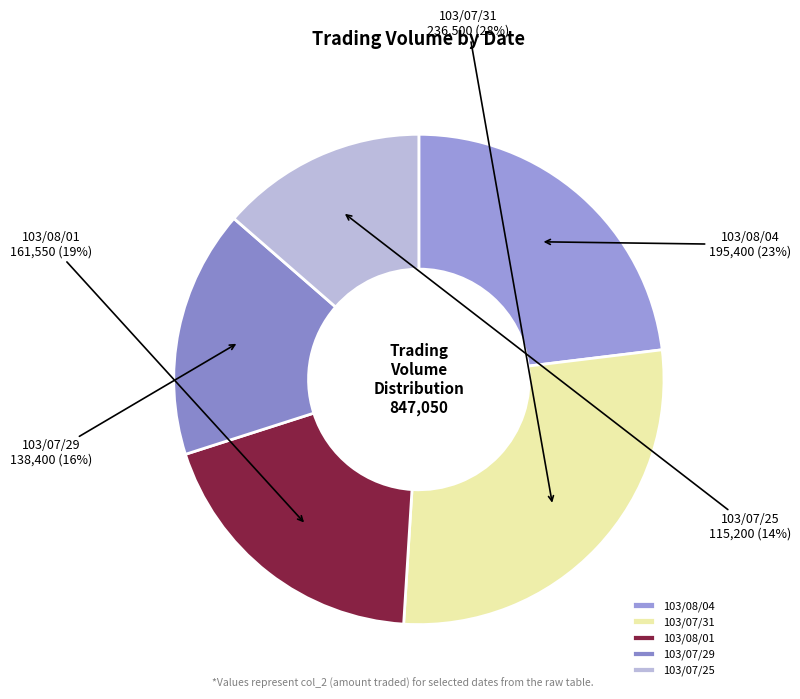

Do 103/08/01 and 103/07/31 together represent more than half of the pie?

No